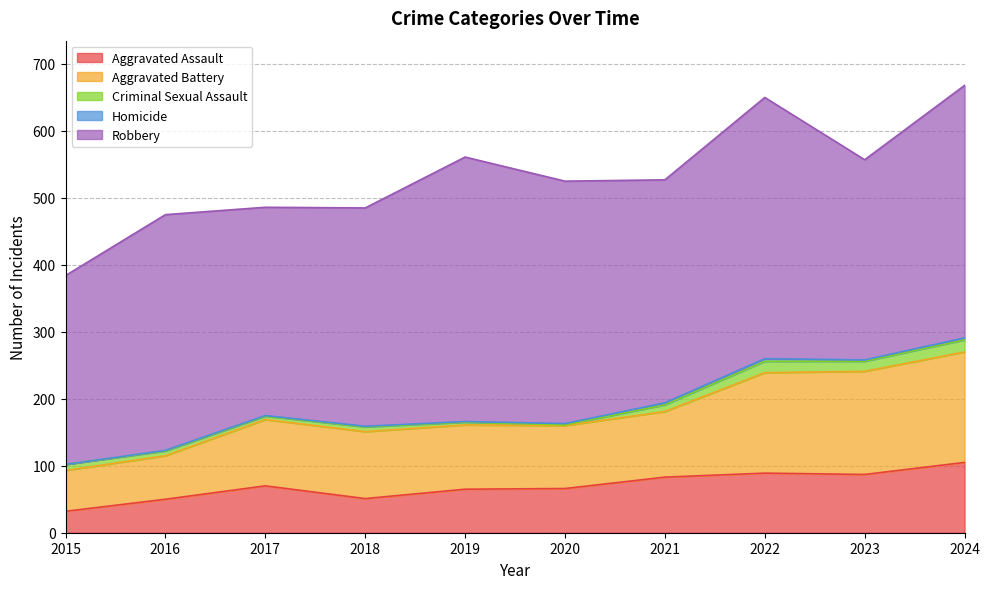

What is the average value of the Robbery series?

343